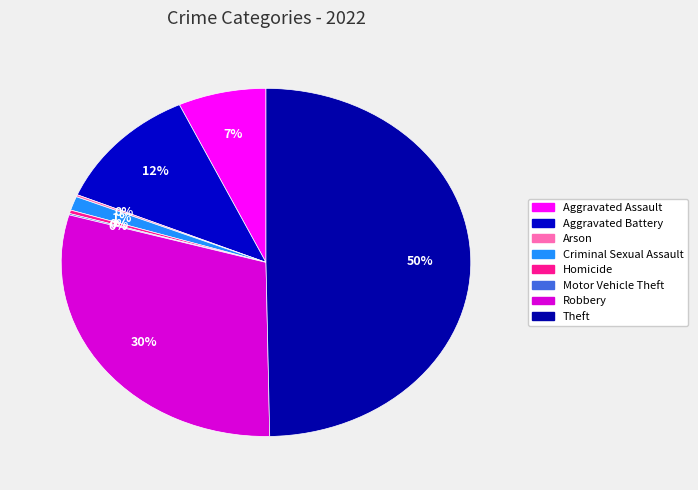

Which category has the smallest portion of the pie?

Motor Vehicle Theft